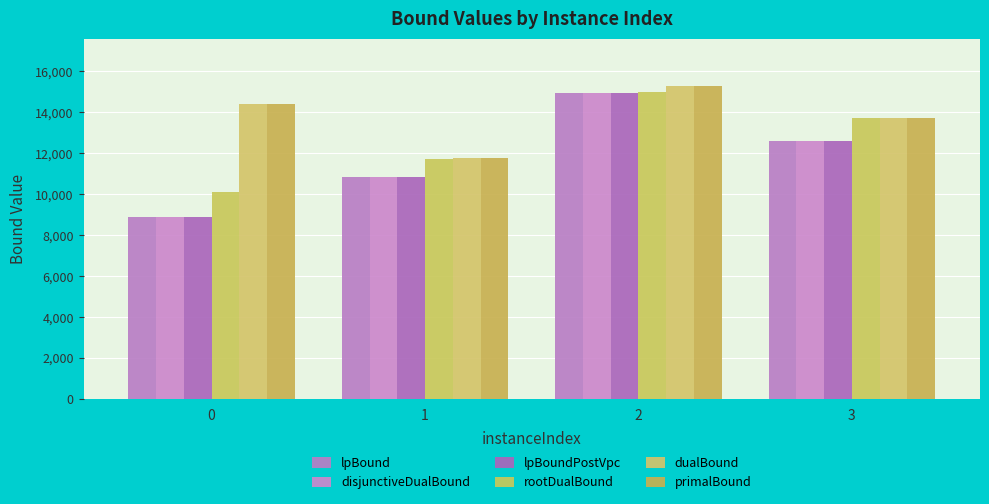

What is the total value across all series at 1?

67839.5